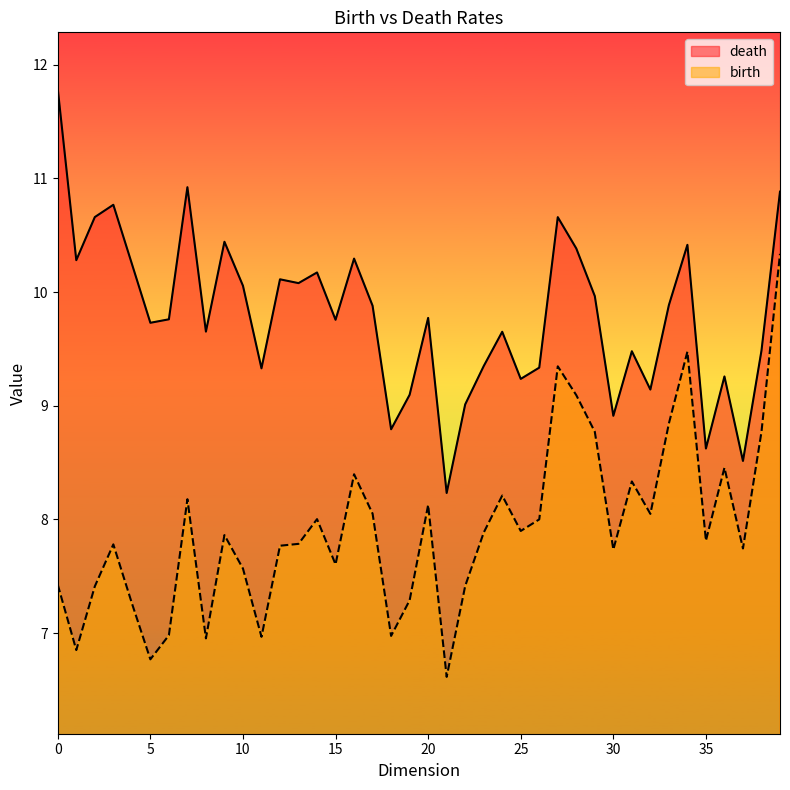

Reading right to left, list all the values displayed in this chart.

death: 10.9	9.5	8.5	9.3	8.6	10.4	9.9	9.1	9.5	8.9	10.0	10.4	10.7	9.3	9.2	9.7	9.3	9.0	8.2	9.8	9.1	8.8	9.9	10.3	9.8	10.2	10.1	10.1	9.3	10.1	10.4	9.7	10.9	9.8	9.7	10.2	10.8	10.7	10.3	11.8
birth: 10.3	8.8	7.7	8.5	7.8	9.5	8.8	8.0	8.3	7.7	8.8	9.1	9.3	8.0	7.9	8.2	7.9	7.4	6.6	8.1	7.3	7.0	8.1	8.4	7.6	8.0	7.8	7.8	7.0	7.6	7.9	7.0	8.2	7.0	6.8	7.3	7.8	7.4	6.9	7.4